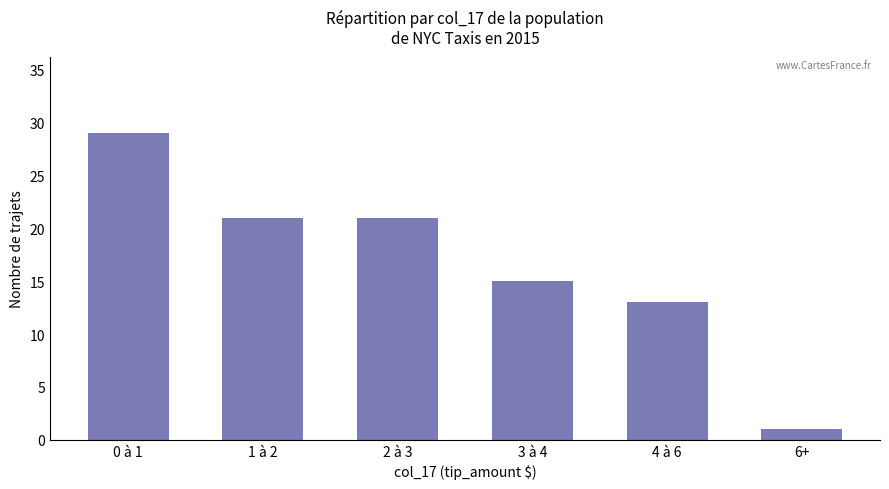

Reading left to right, transcribe all the data shown in this chart.

29	21	21	15	13	1